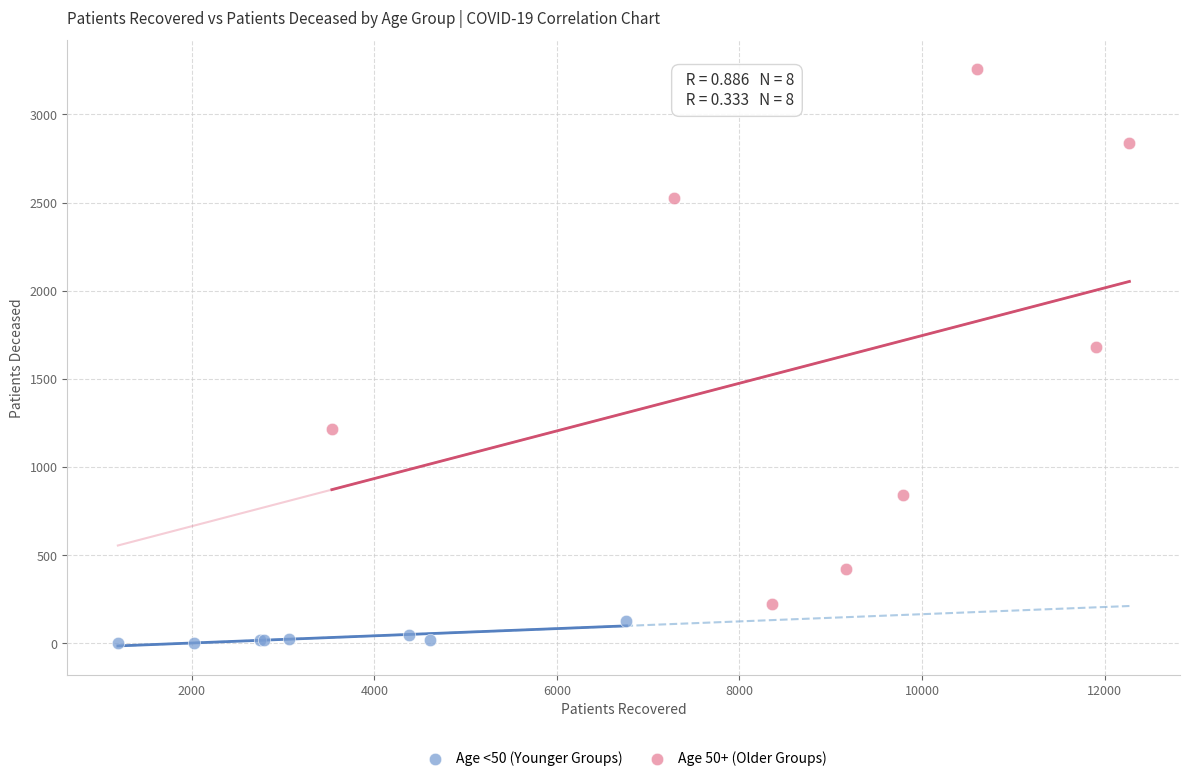

Which series contains the highest Y value?

Age 50+ (Older Groups)